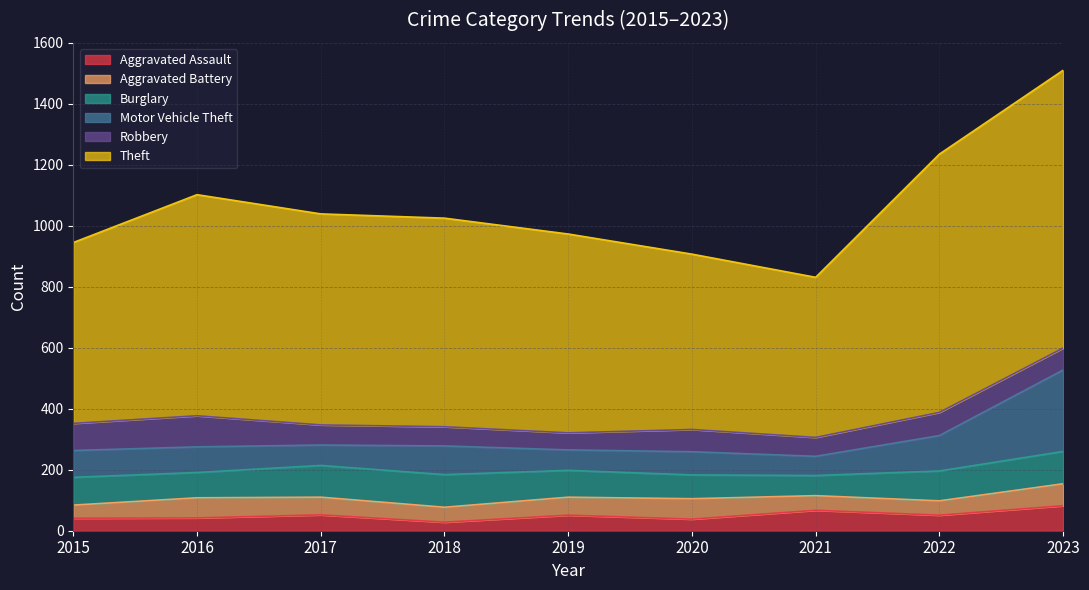

At 2018, list the series in order from largest to smallest.

Theft, Burglary, Motor Vehicle Theft, Robbery, Aggravated Battery, Aggravated Assault